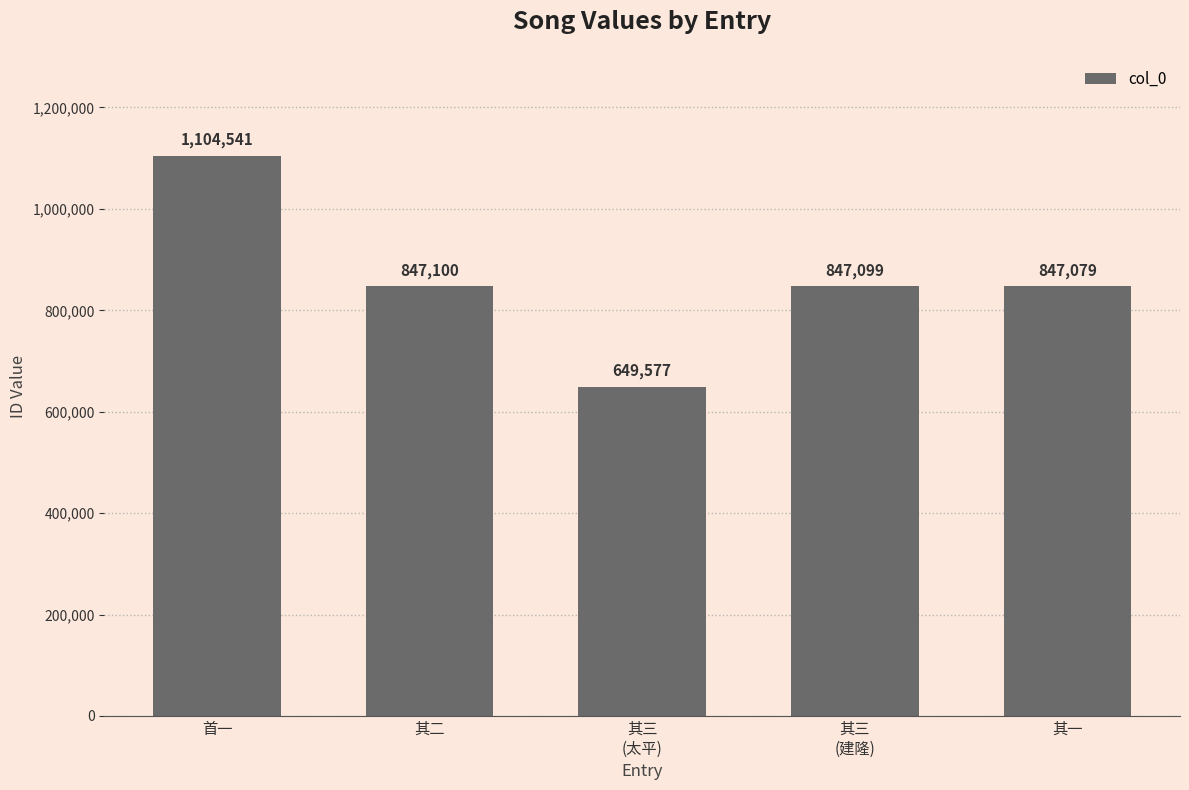

Reading left to right, extract all data points from this chart.

1104541	847100	649577	847099	847079